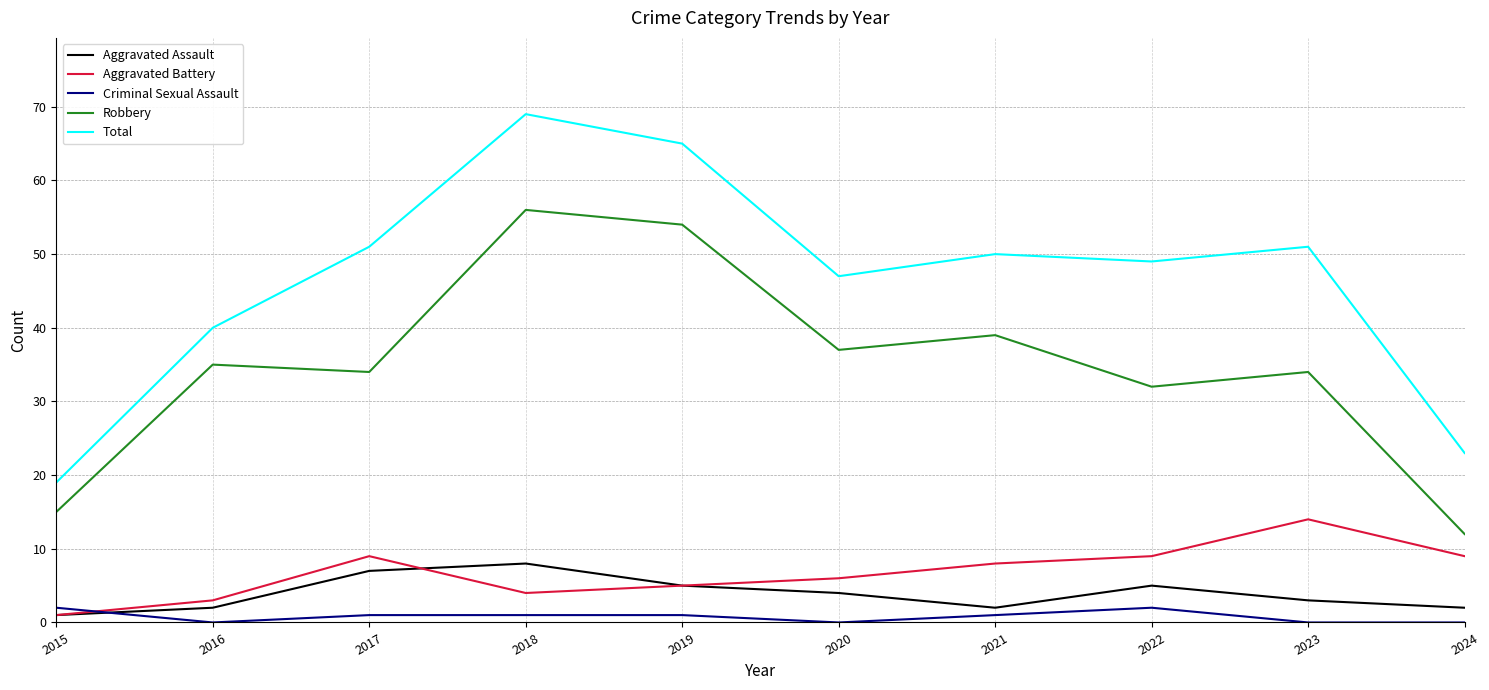

At which category is the sum across all series the highest?

2018